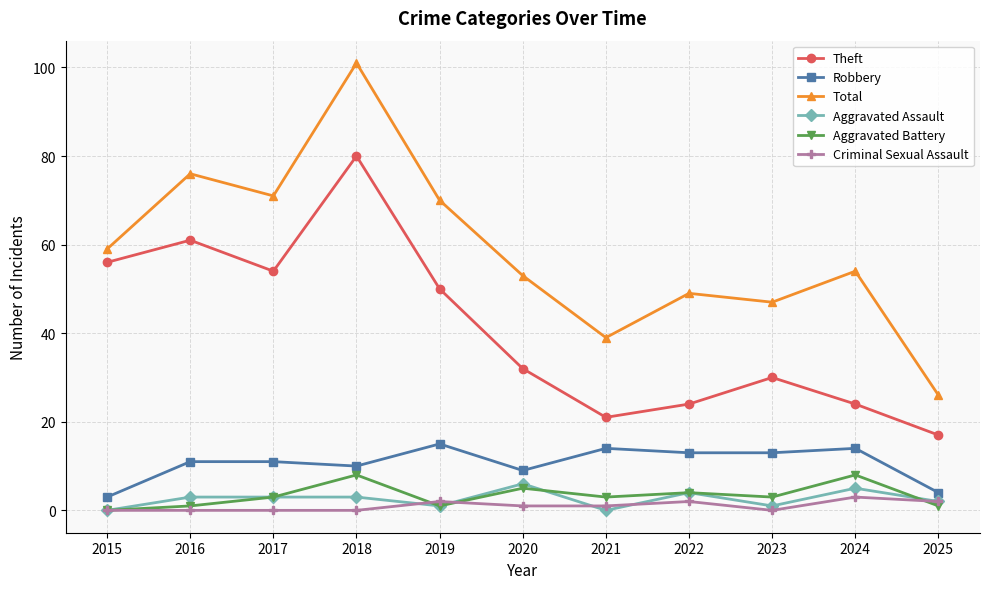

What is the difference between the maximum and second lowest values in the Total series?

62